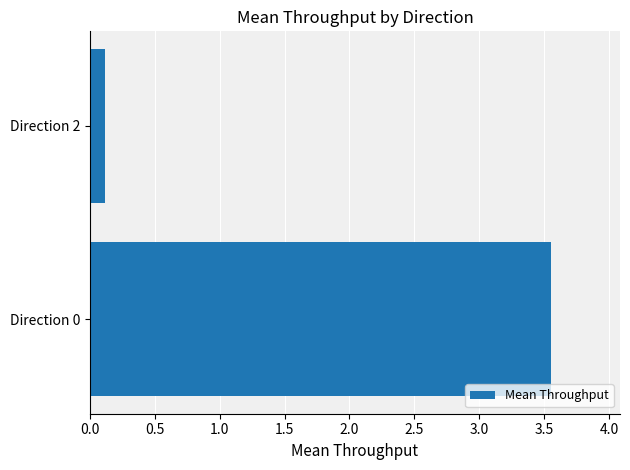

What is the difference between the values at Direction 0 and Direction 2?

3.4